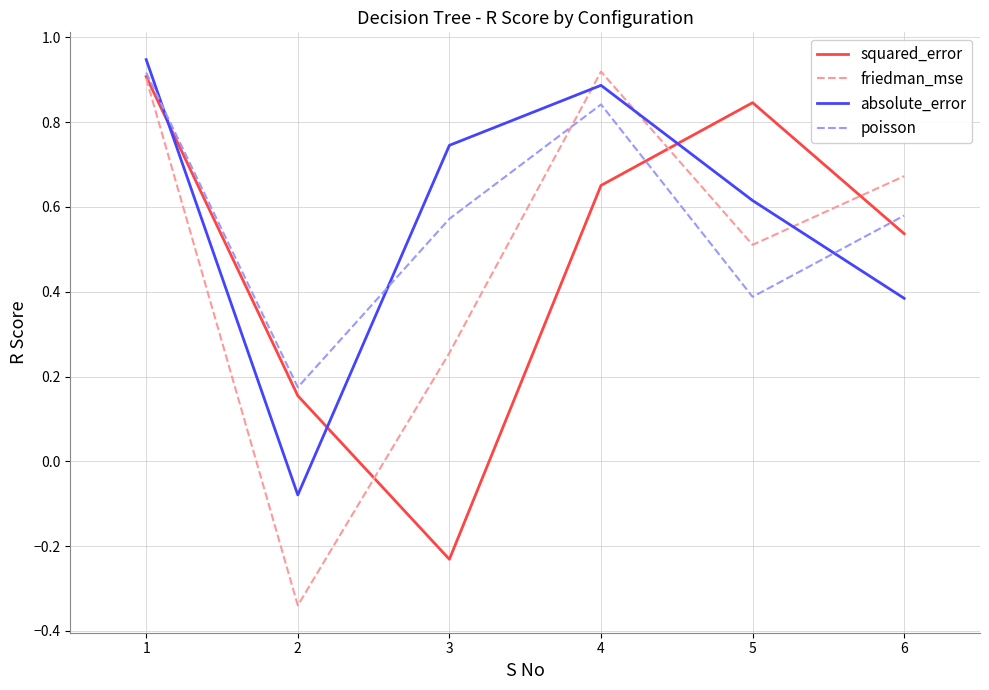

List the labels in order of absolute_error value, smallest first.

2, 6, 5, 3, 4, 1